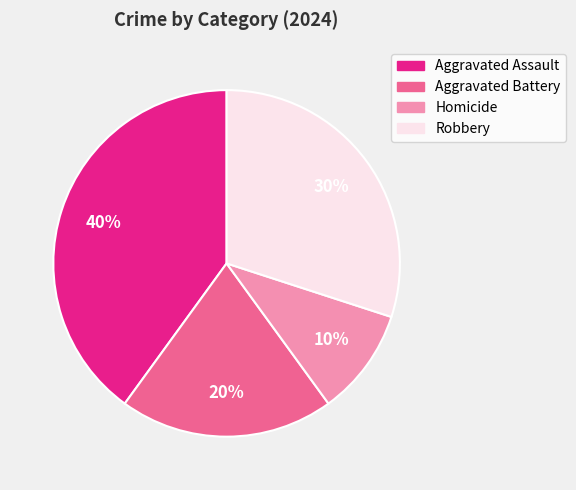

Count the number of slices in the pie.

4